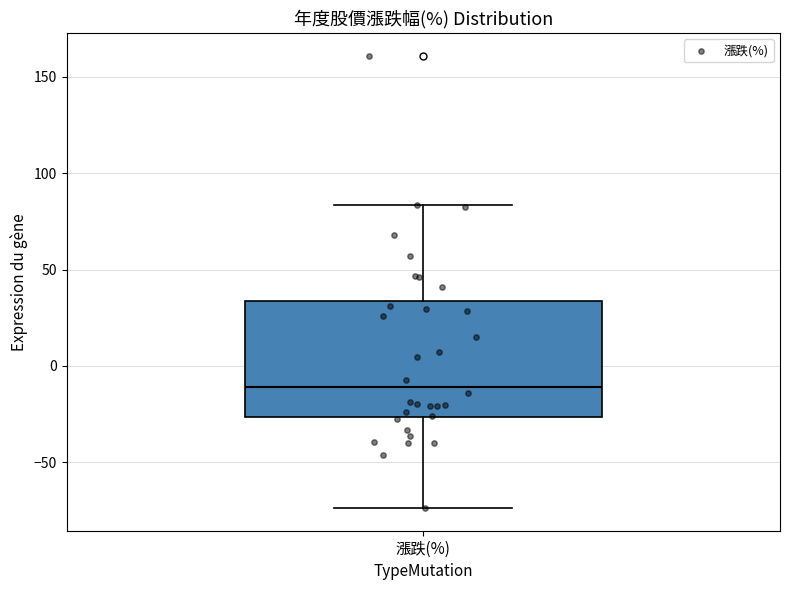

Where is the lower edge of the box for 漲跌(%) on the y-axis? The values are not printed on the chart, so give them approximately, as read against the axis.

-25